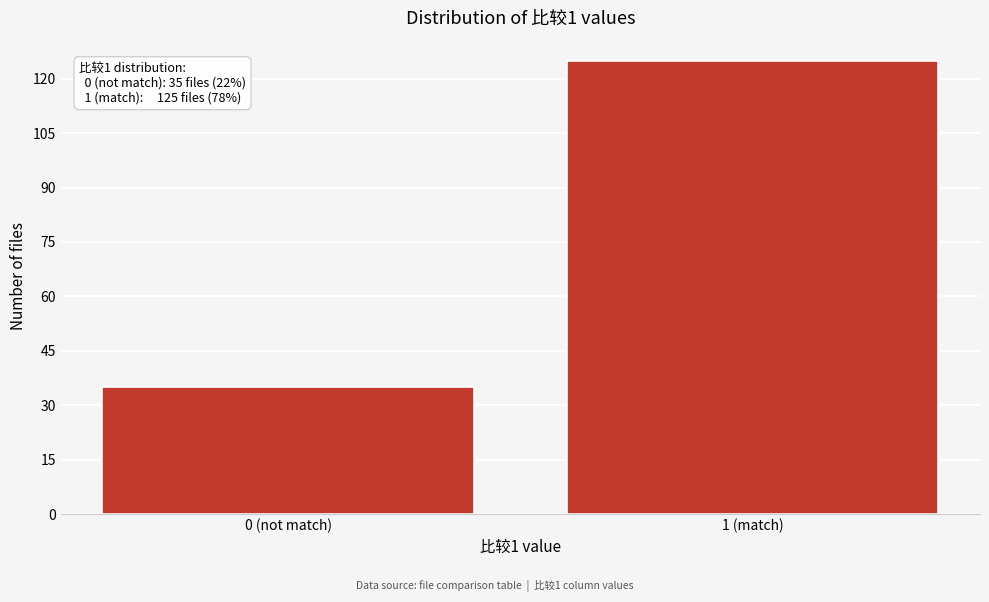

Reading left to right, list all the values displayed in this chart.

35	125